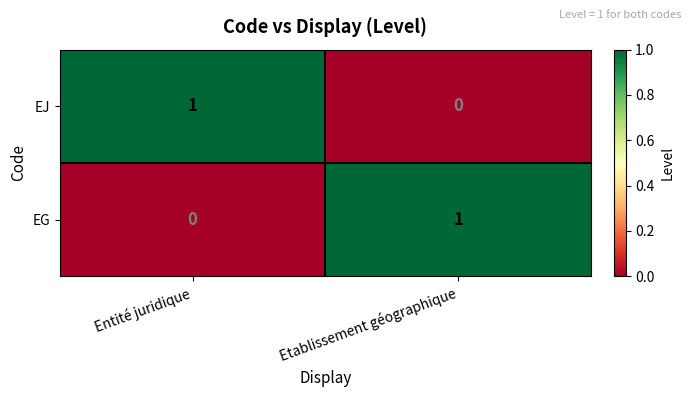

Where is EG nearest to the value 0?

Entité juridique